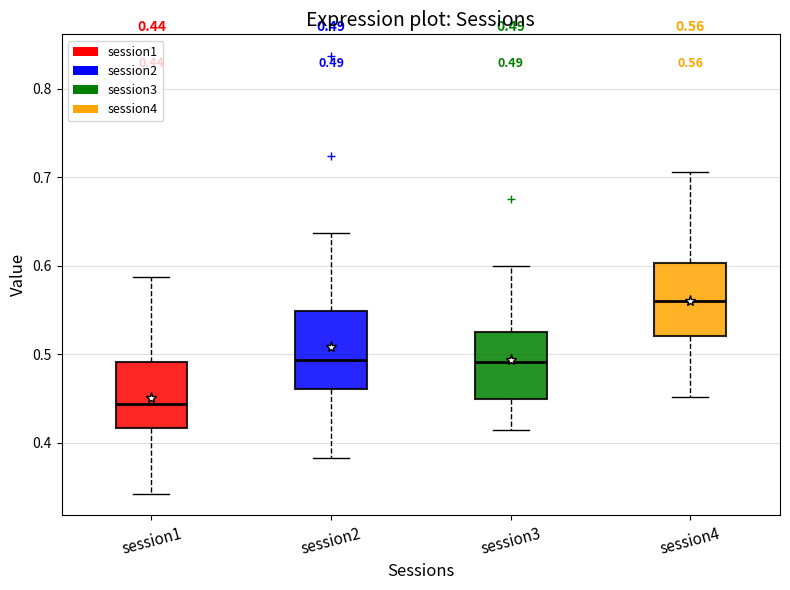

Which box has the lowest median line?

session1